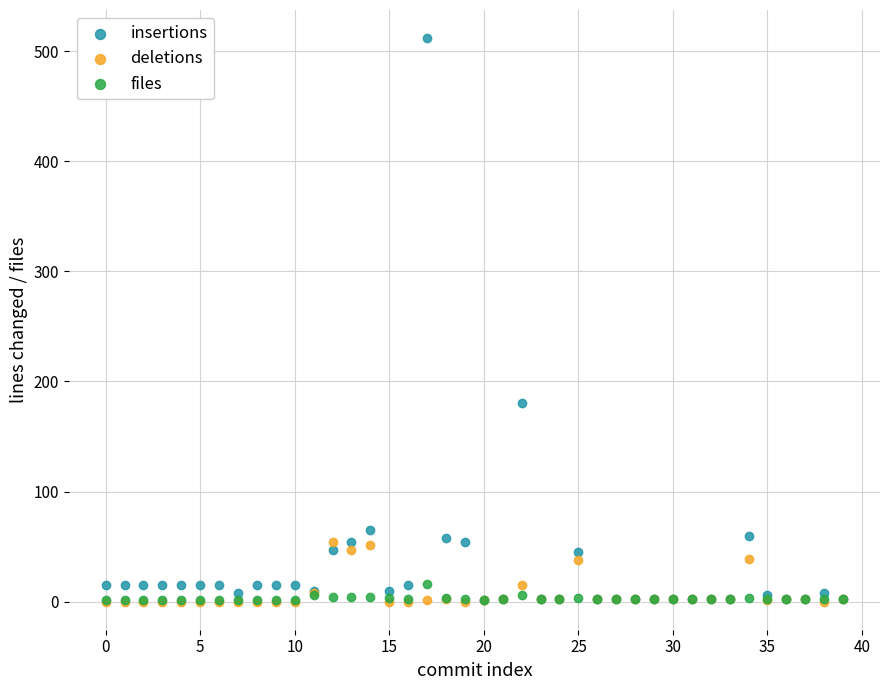

In the insertions series, what Y value is closest to 256?

180